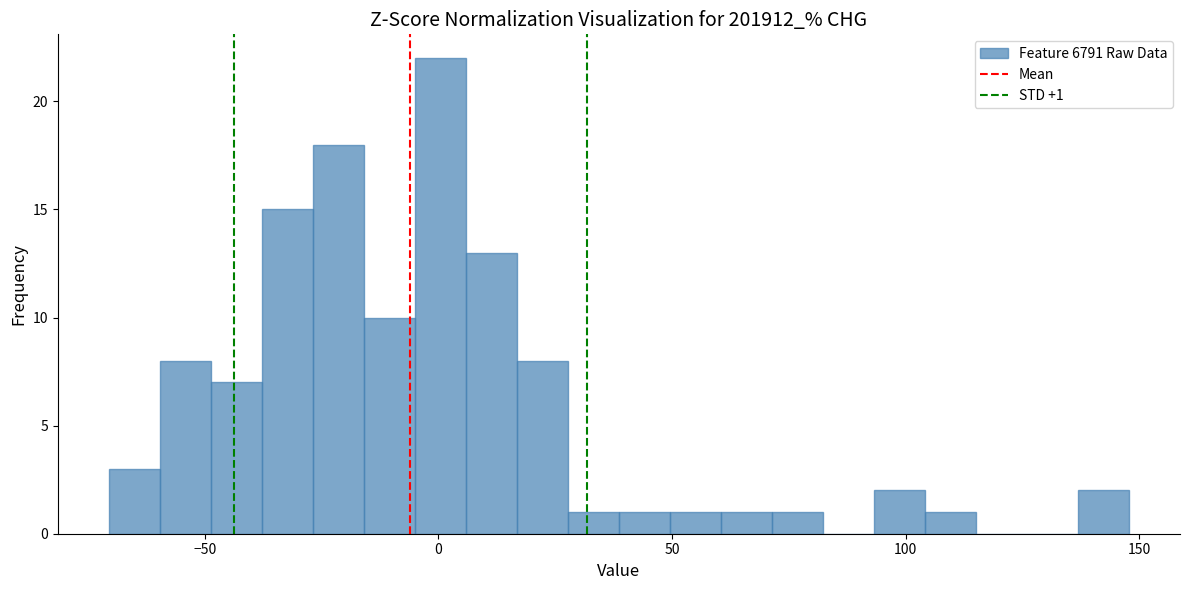

Read against the x-axis, roughly where is the centre of the tallest bar?

0